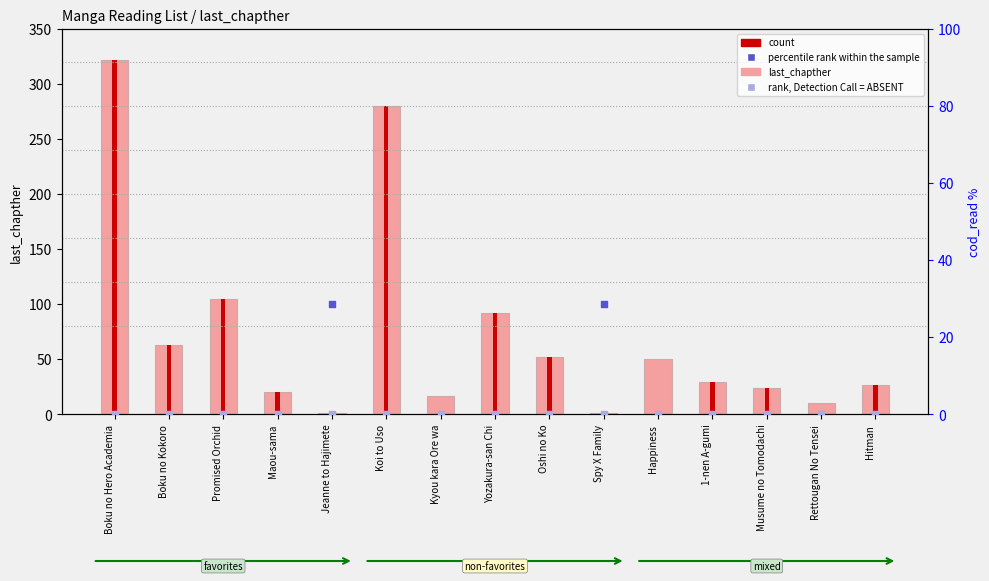

Which series contains the highest Y value?

percentile rank within the sample